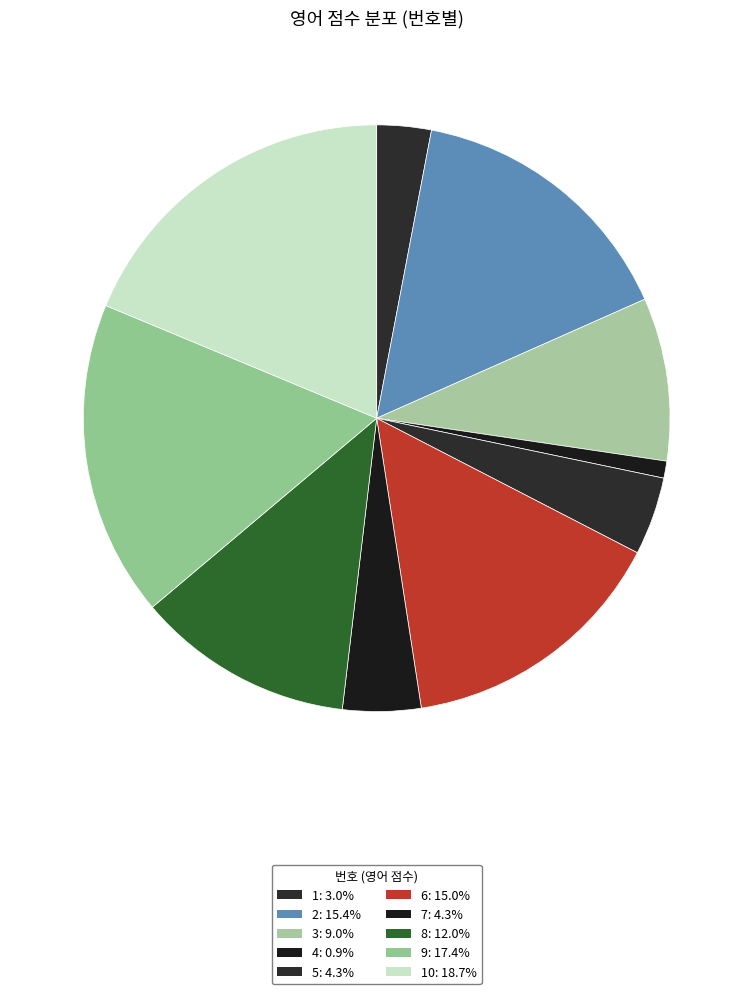

How many segments does this pie chart have?

10